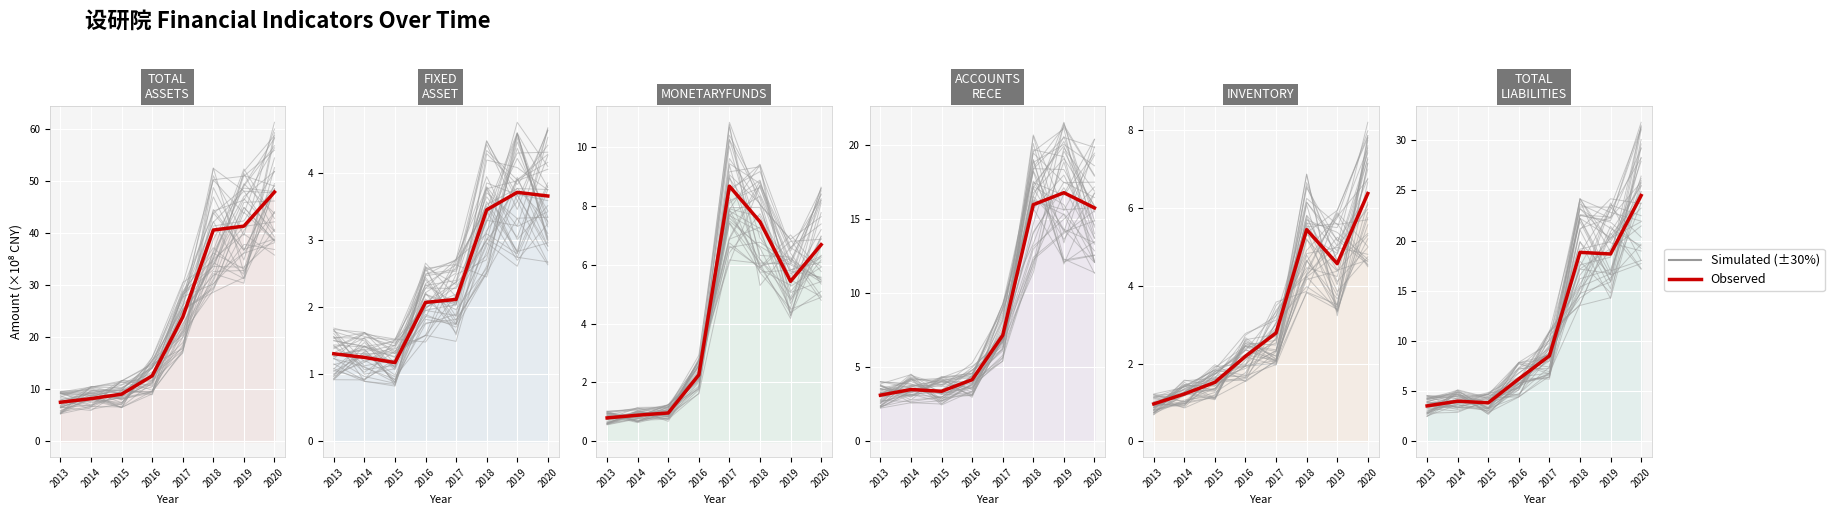

How many interior local peaks does the ACCOUNTS_RECE series have?

2